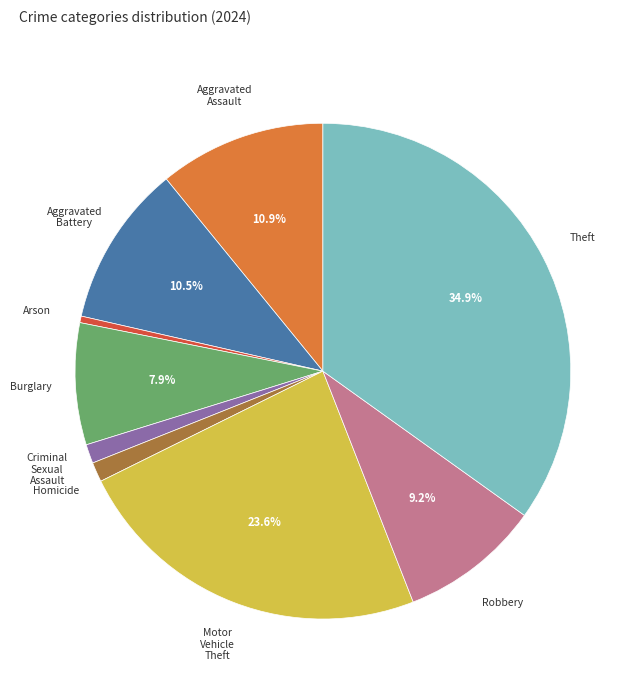

How many segments does this pie chart have?

9